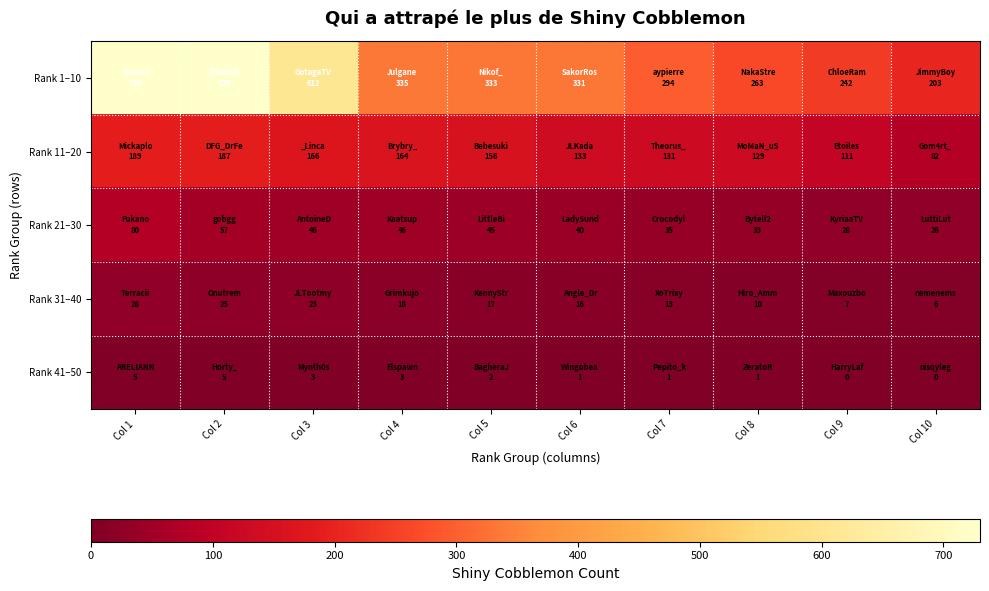

Rank the series by their maximum value, from lowest to highest.

Rank 41–50, Rank 31–40, Rank 21–30, Rank 11–20, Rank 1–10